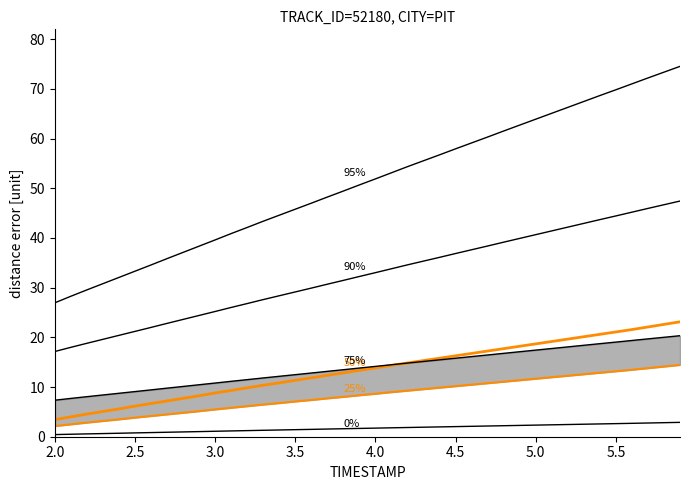

Is it true that 0% equals 3.7 at 36?

False